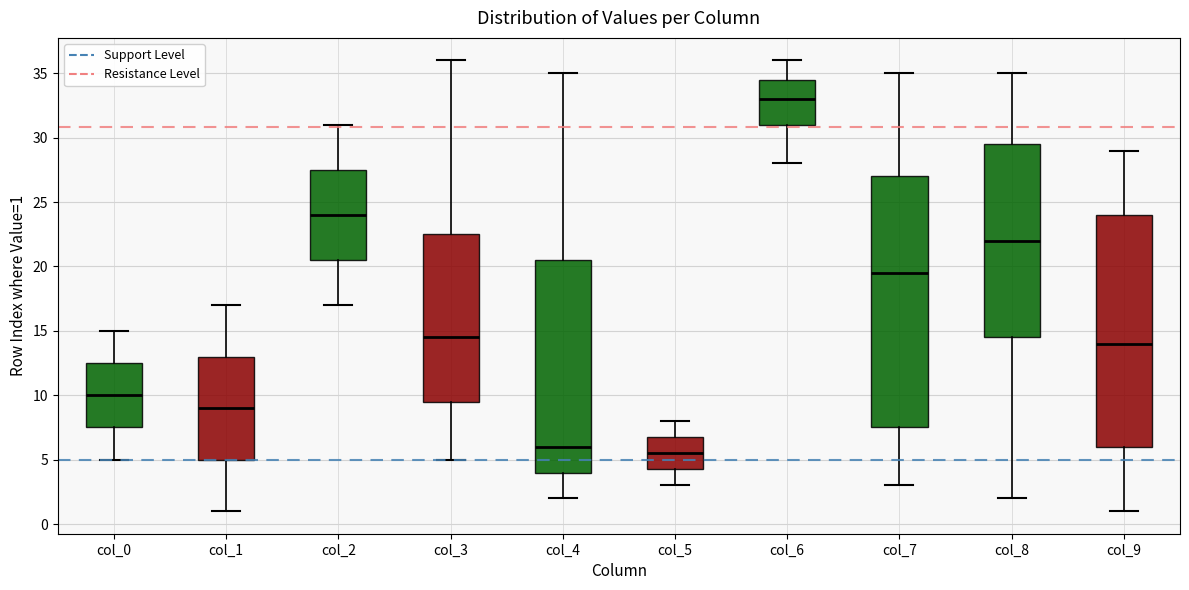

Which box has the highest median line?

col_6